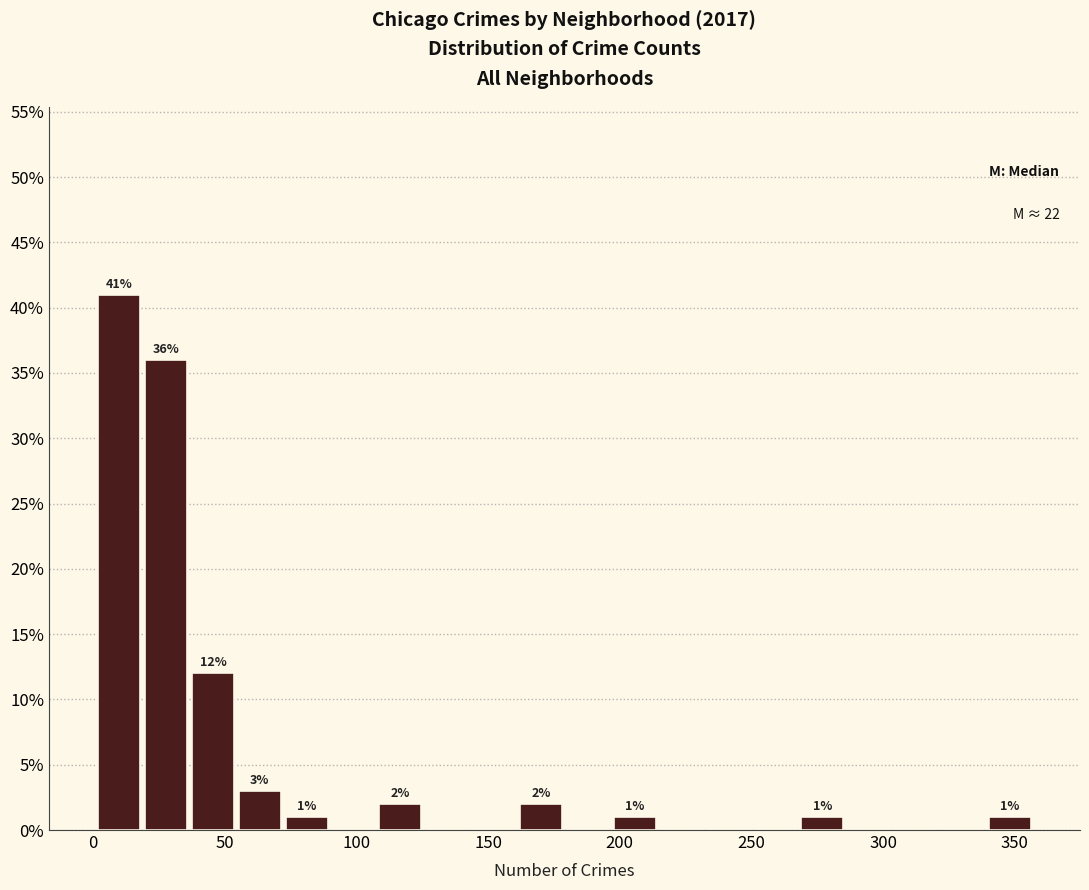

Read against the x-axis, roughly where is the centre of the tallest bar?

10